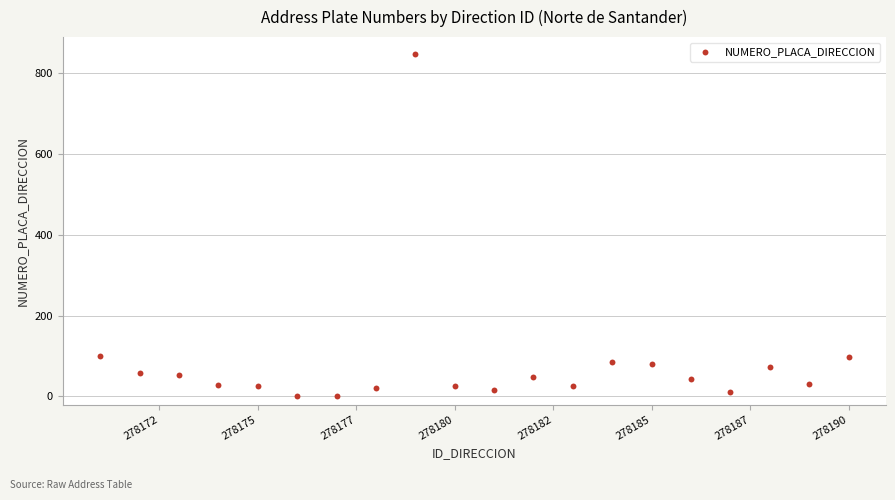

What is the range of Y values (max minus min)?

846